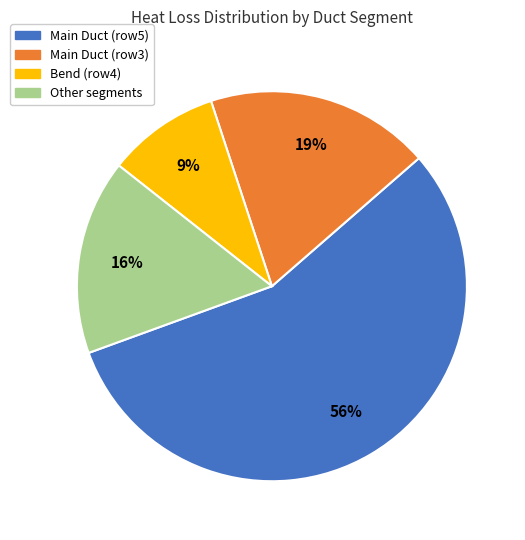

Is the sum of Main Duct (row3) and Other segments greater than half?

No